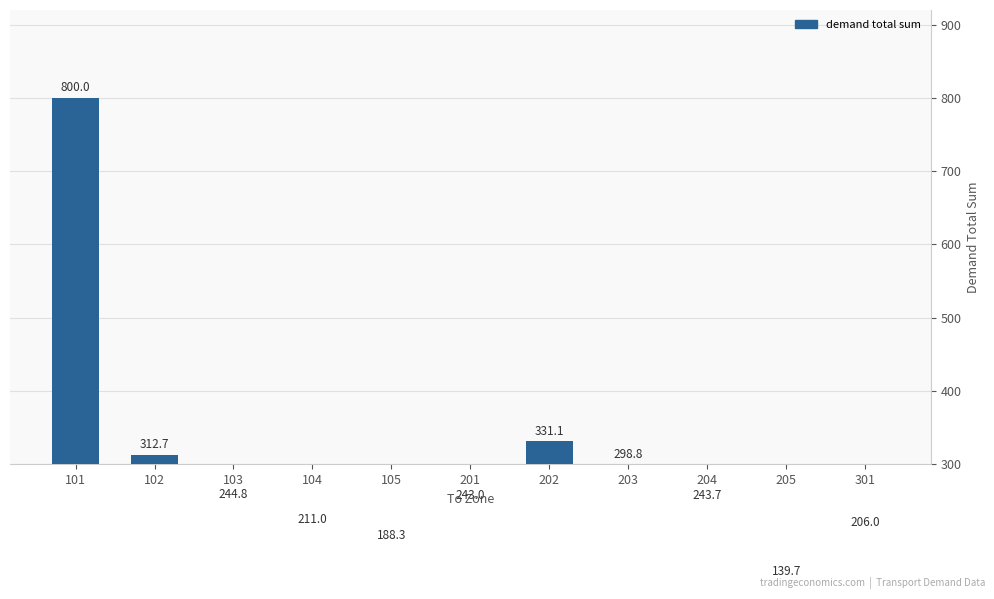

What is the difference between the values at 301 and 203?

92.8